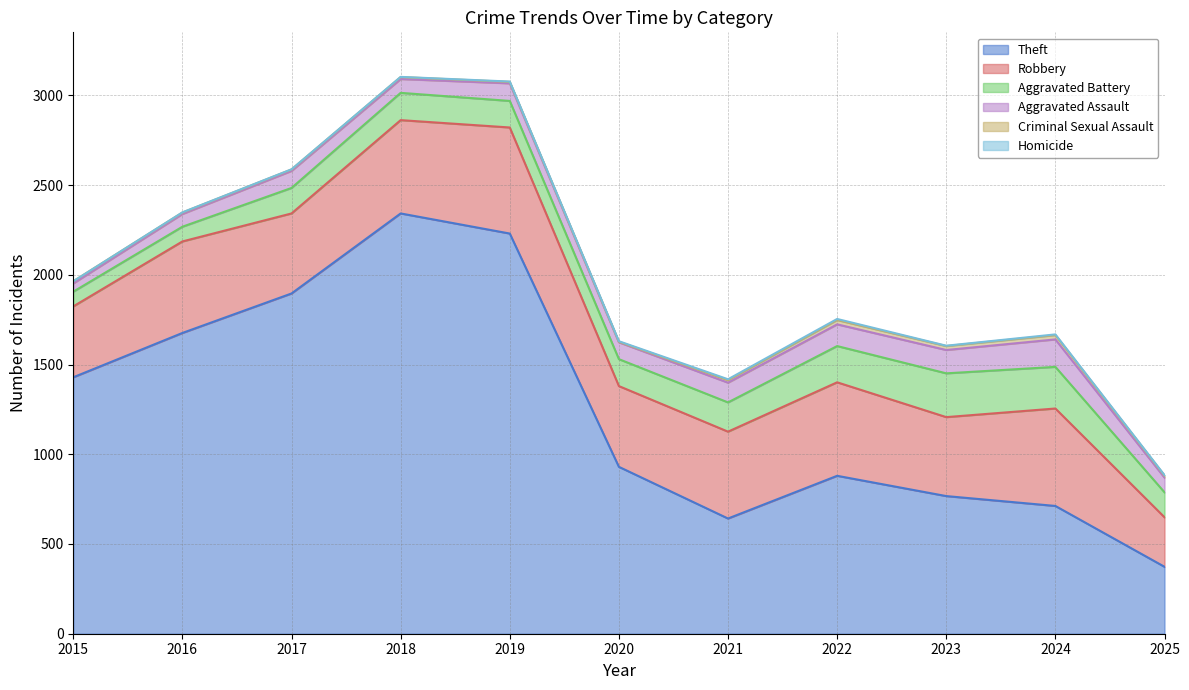

At which label does Aggravated Battery reach its peak?

2023